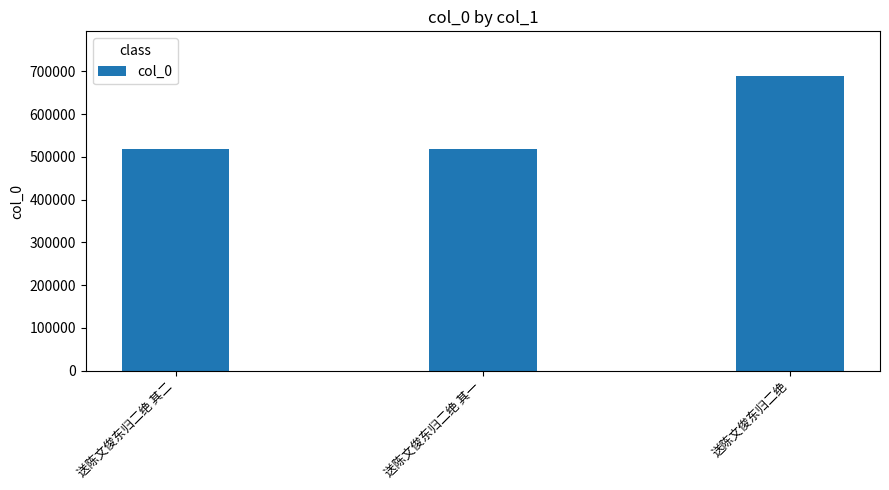

How many distinct data groups are displayed?

1